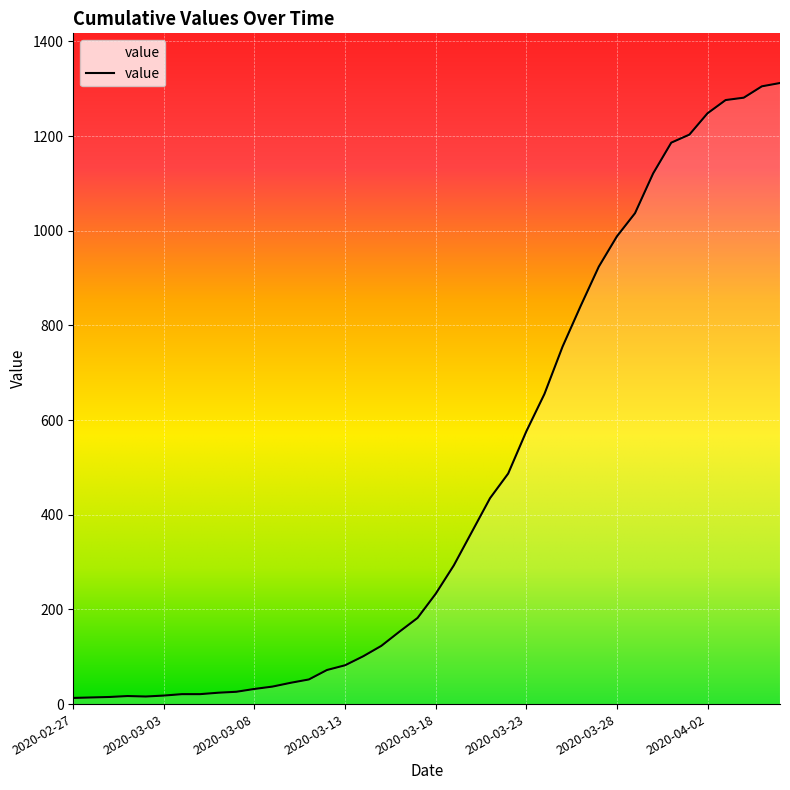

What is the greatest value displayed?

1312